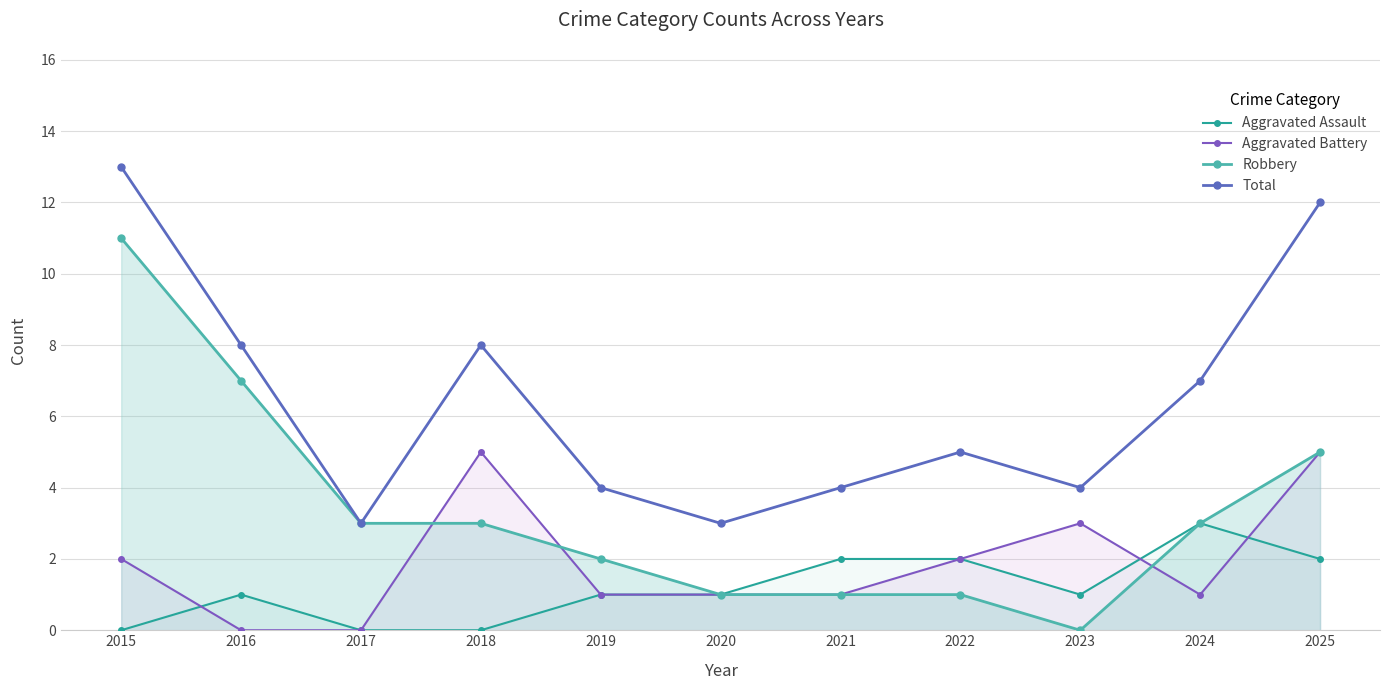

Does the chart have visible grid lines?

Yes